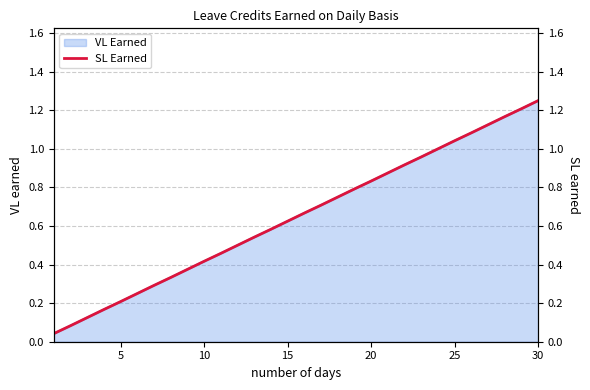

The chart shows a value of 1.5 at 23. True or false?

False